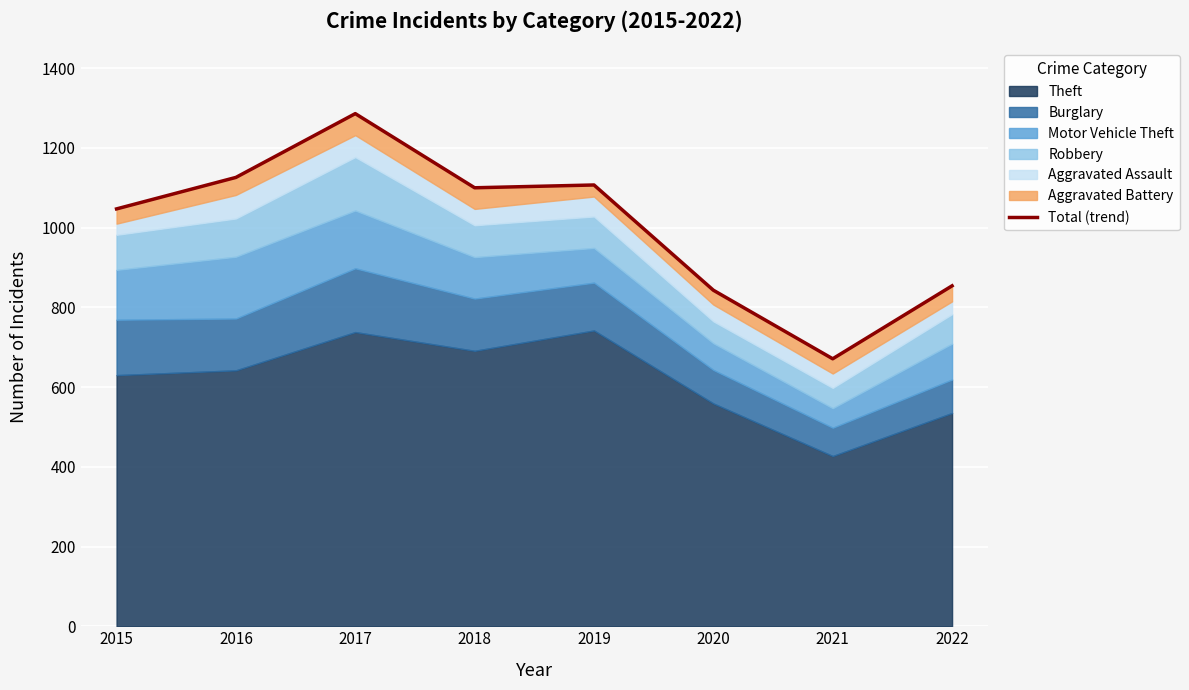

Does the chart display data point markers on the line(s)?

No